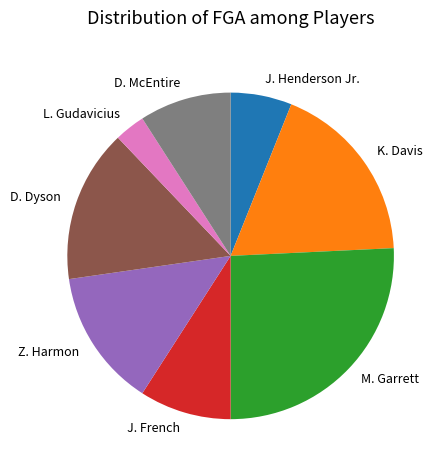

What is the smallest slice in the pie chart?

L. Gudavicius